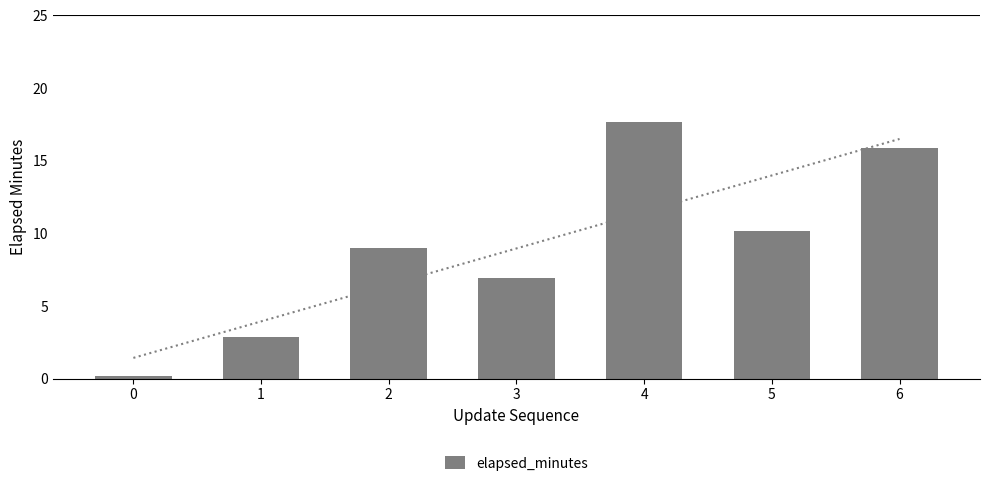

Reading right to left, transcribe all the data shown in this chart.

6=15.9	5=10.2	4=17.7	3=6.9	2=9.0	1=2.9	0=0.2